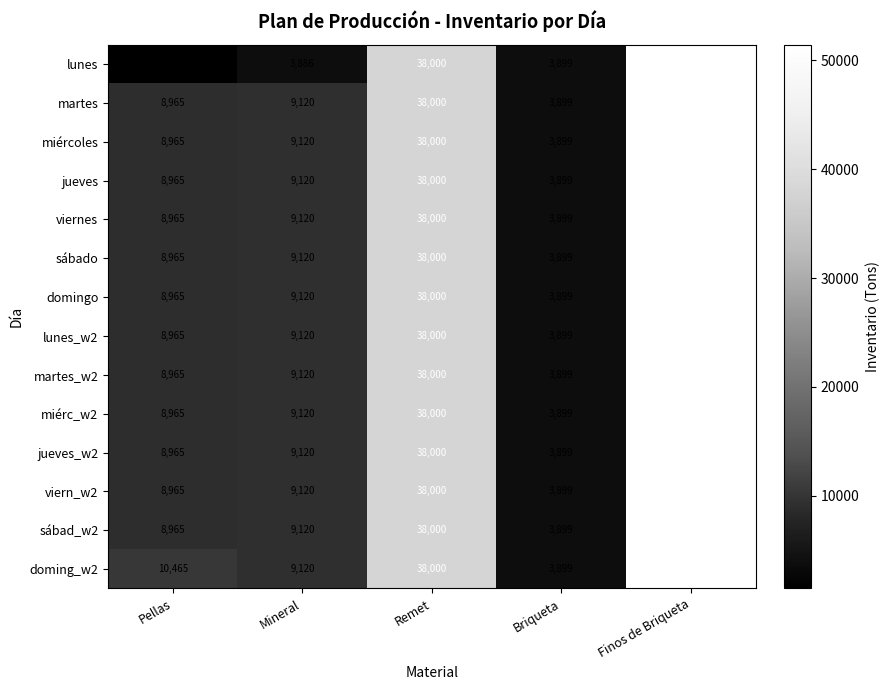

Which series changed the most between Pellas and Remet?

lunes